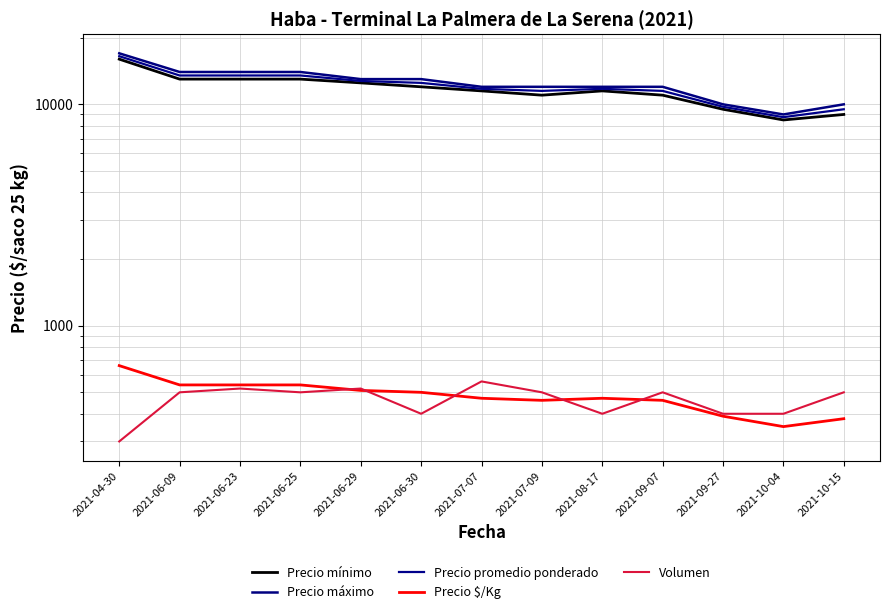

Between 2021-04-30 and 2021-06-25, which series saw the biggest shift?

Precio mínimo